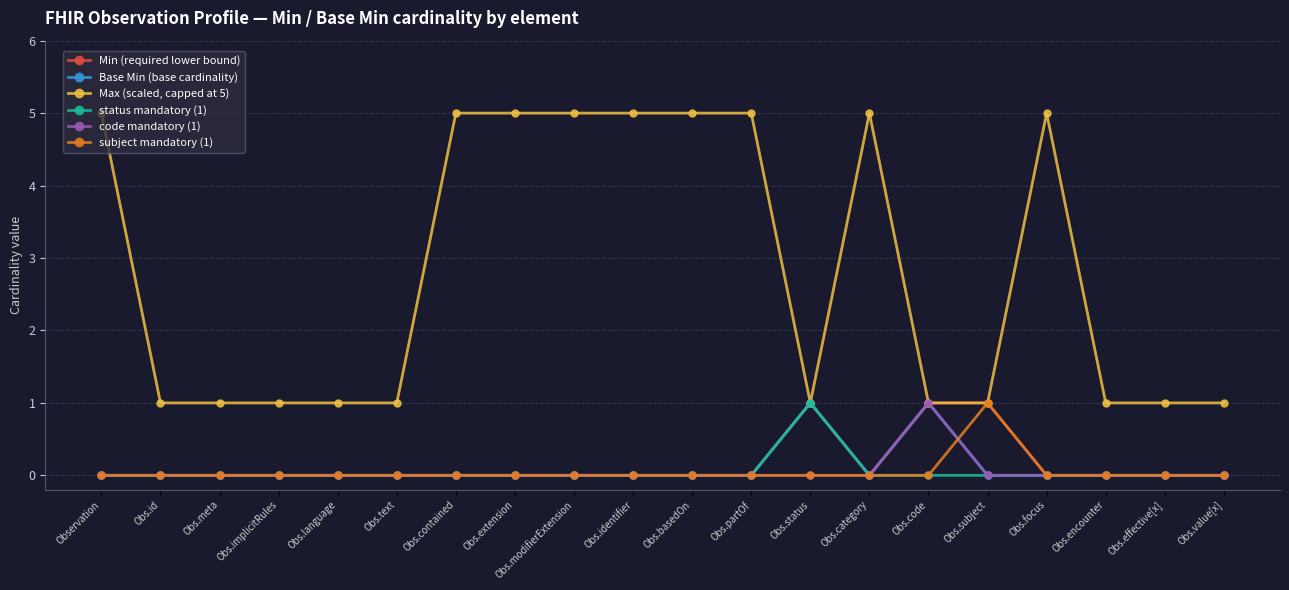

What is the total value across all series at Obs.encounter?

1